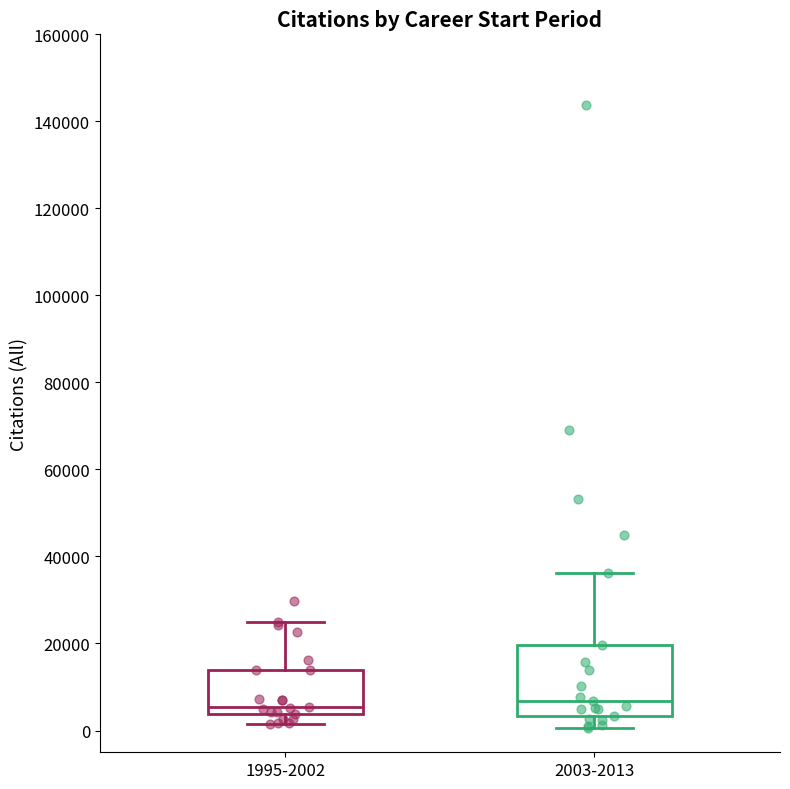

Reading left to right, transcribe this box plot: for each box, give where its median line is, the range the box spans, and where its two whiskers end, as read against the y-axis. The values are not printed on the chart, so give them approximately, as read against the axis.

1995-2002: median 6000, box 4000 to 14000, whiskers 2000 to 24000
2003-2013: median 6000, box 4000 to 20000, whiskers 0 to 36000